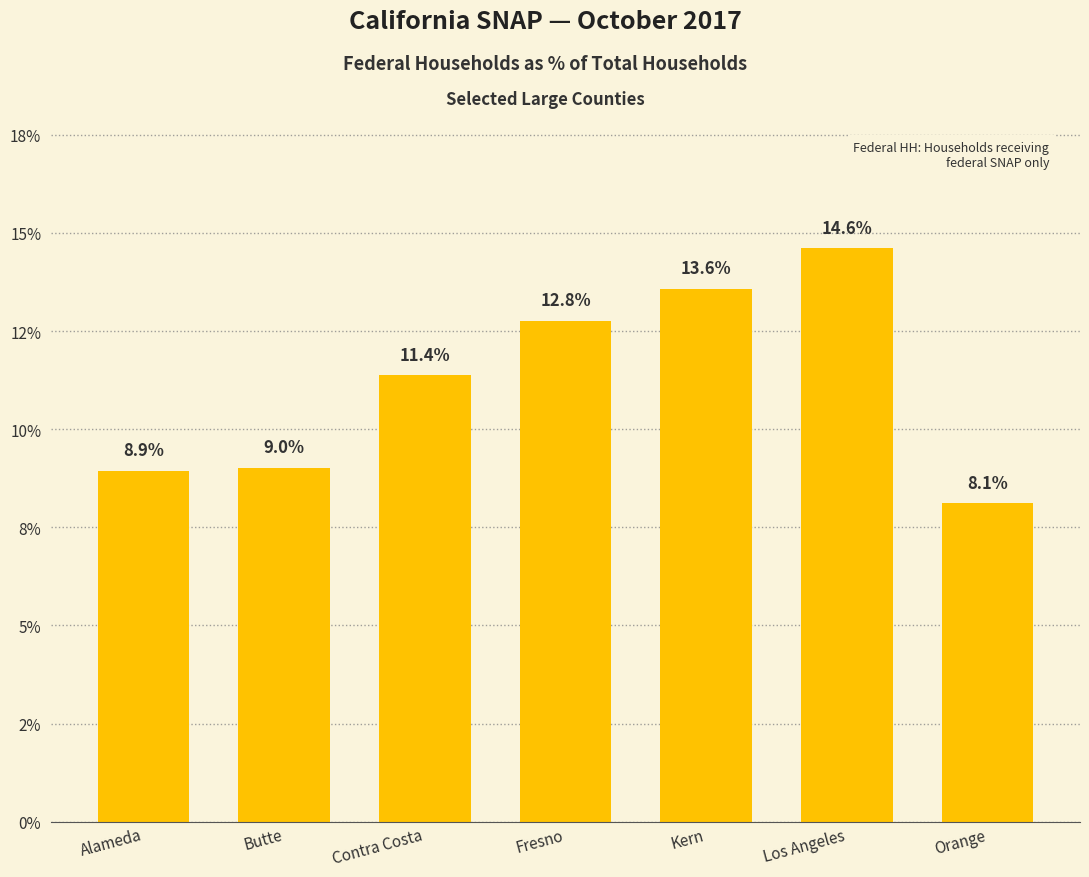

How many data points are above 11?

4